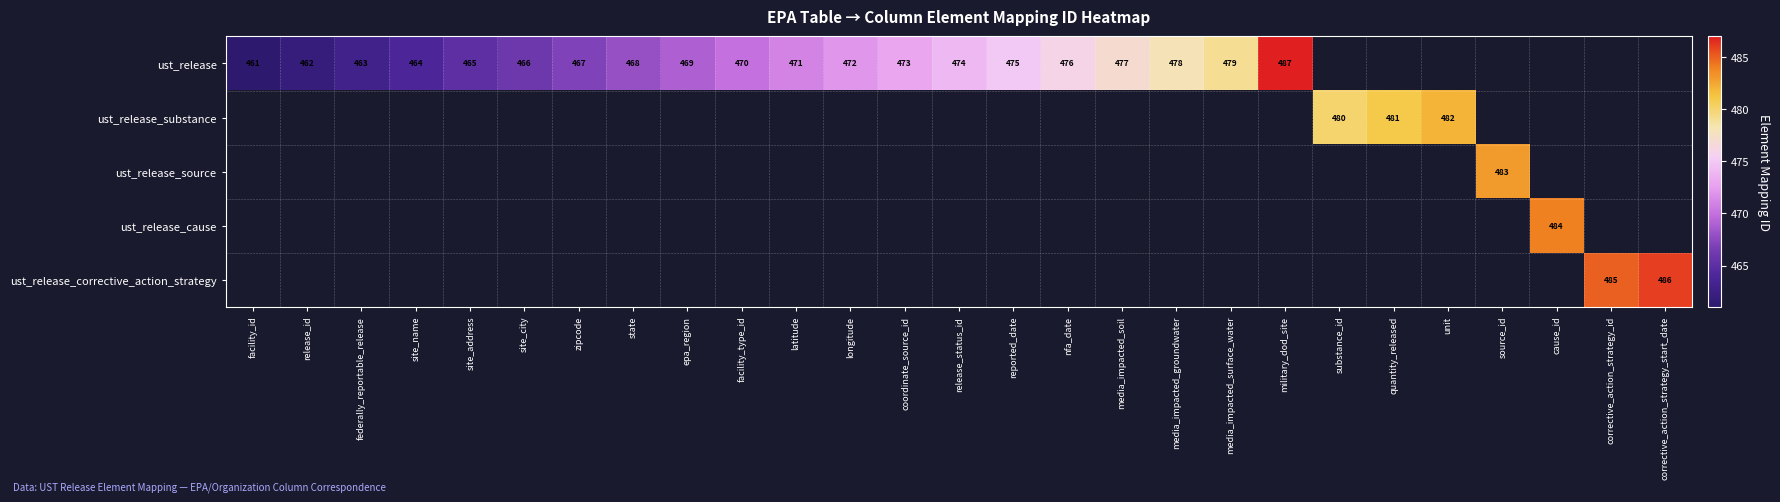

True or false: ust_release has a value of 472 at longitude.

True